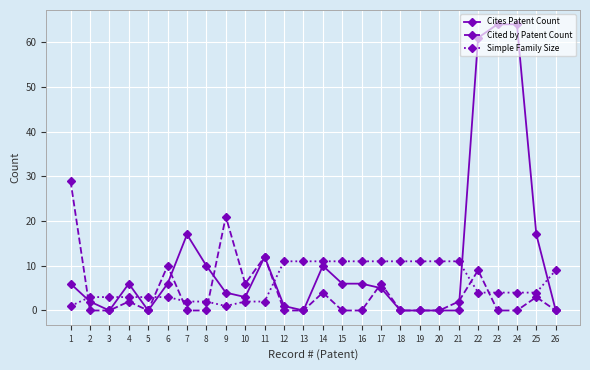

What is the average value of the Cited by Patent Count series?

4